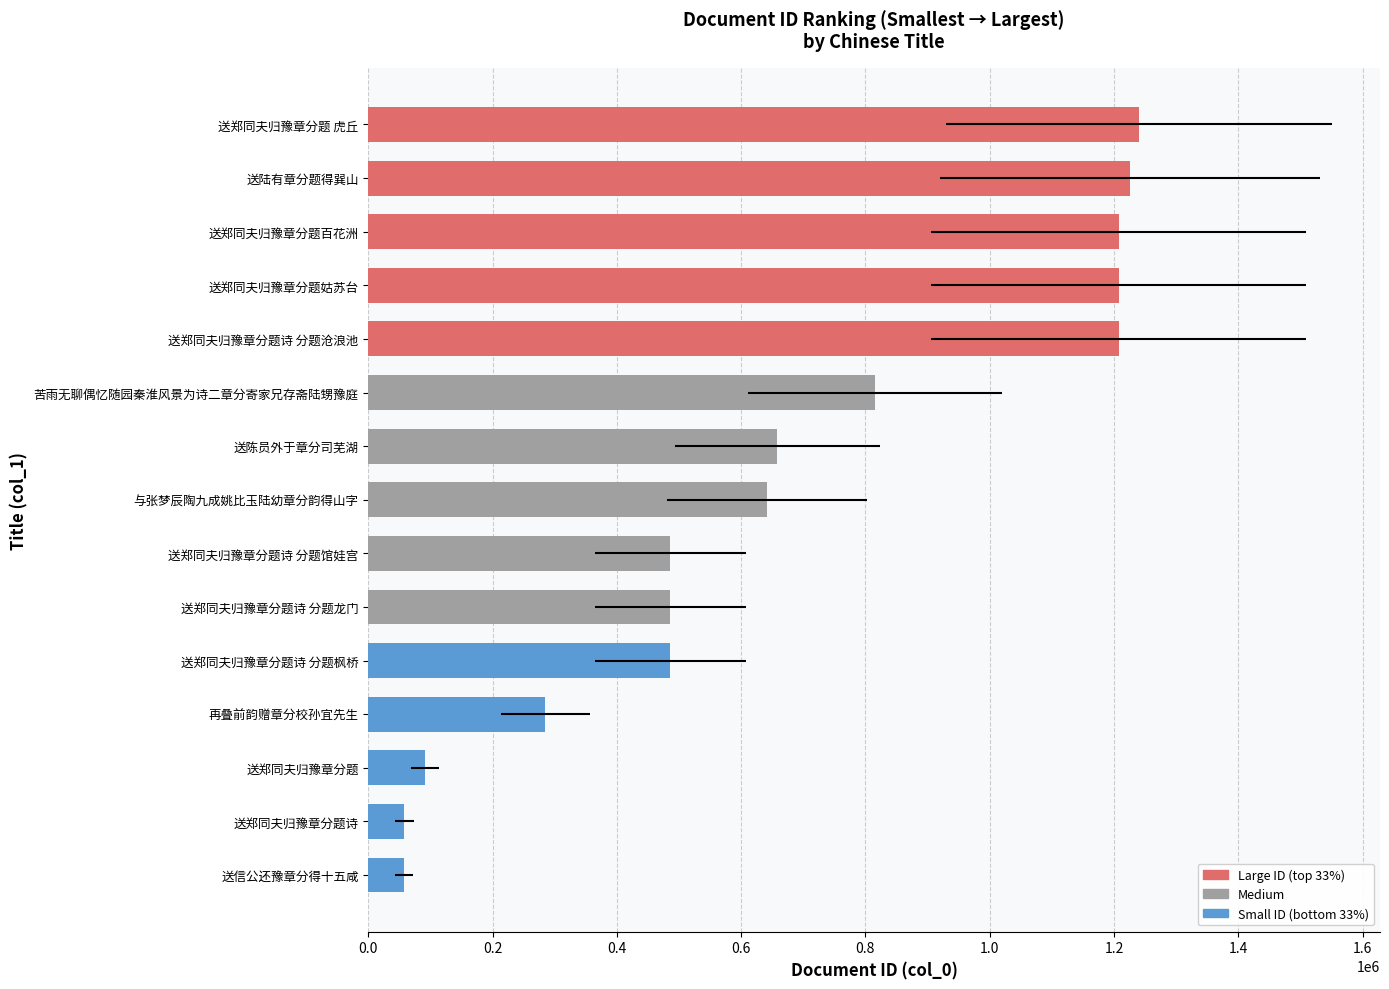

What is the sum of all values?

10155485